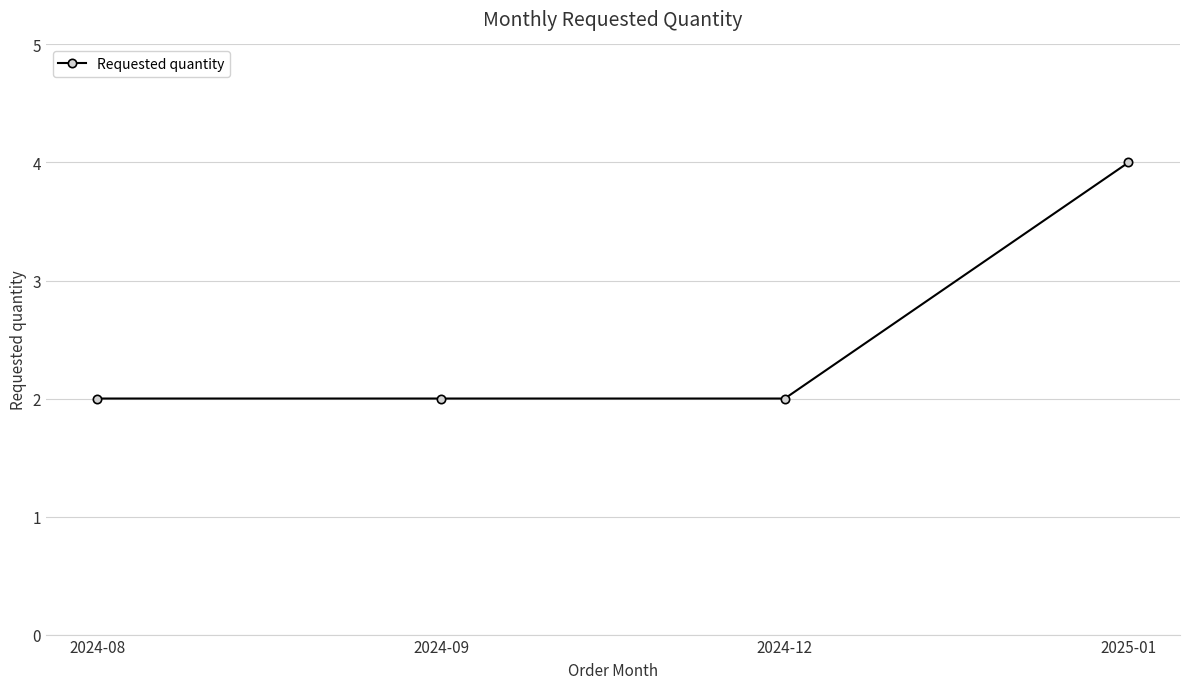

Is it true that the value at 2024-08 is 1?

False